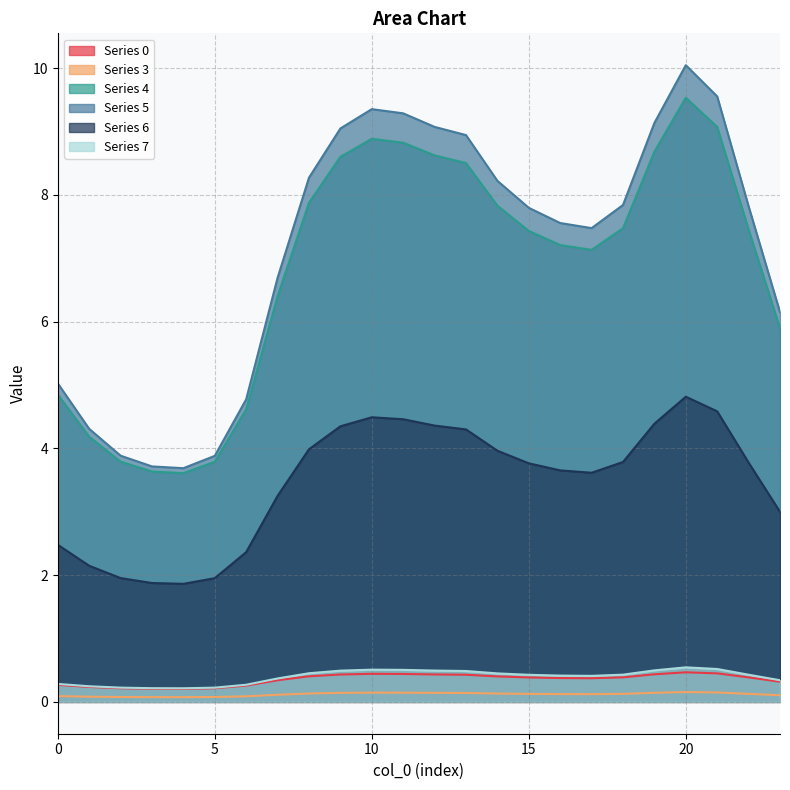

What is the sum of all 4 values?

163.9